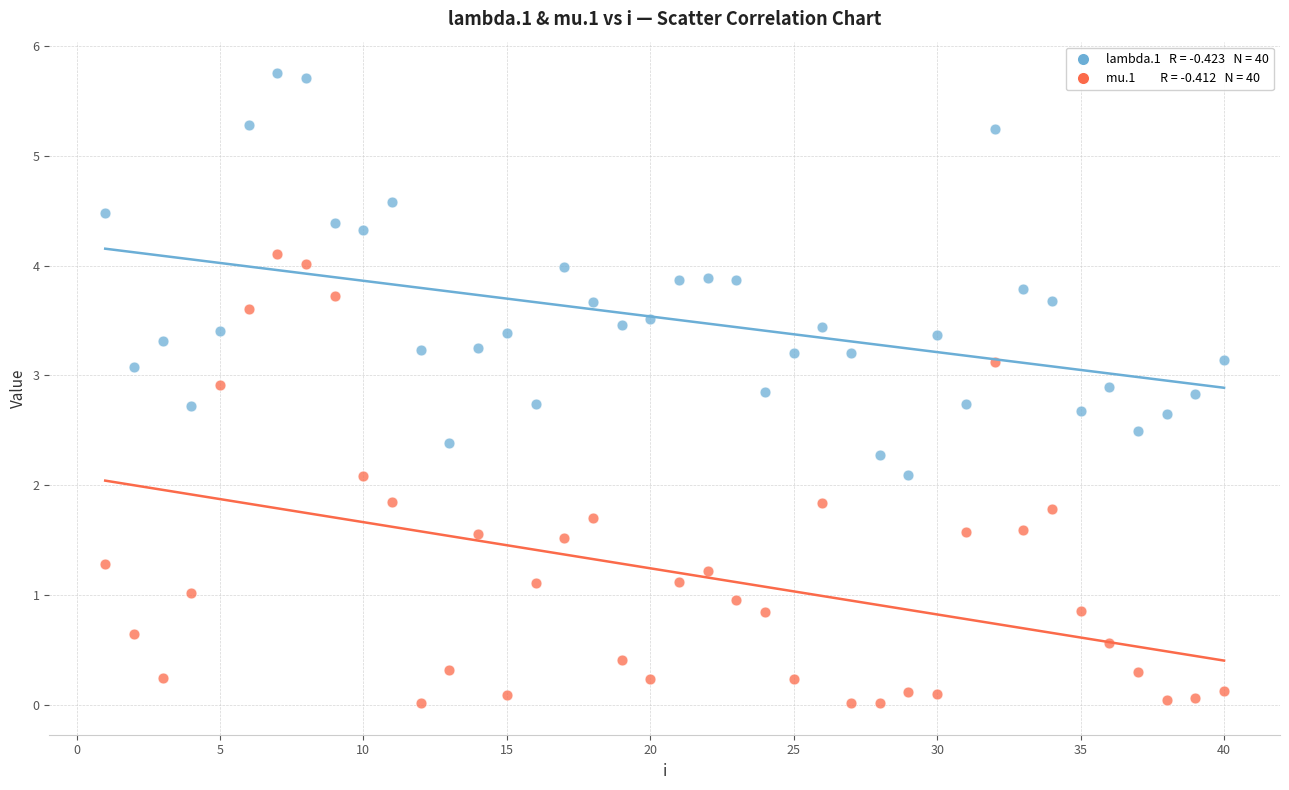

Across all data points, what is the range of X values (max minus min)?

39.0